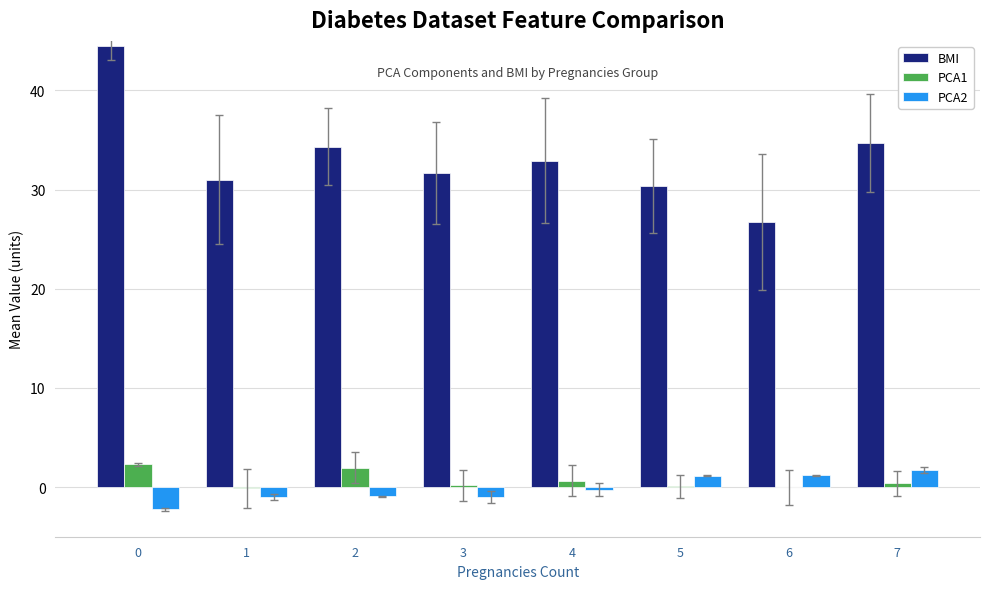

What is the maximum value shown in the chart?

44.5